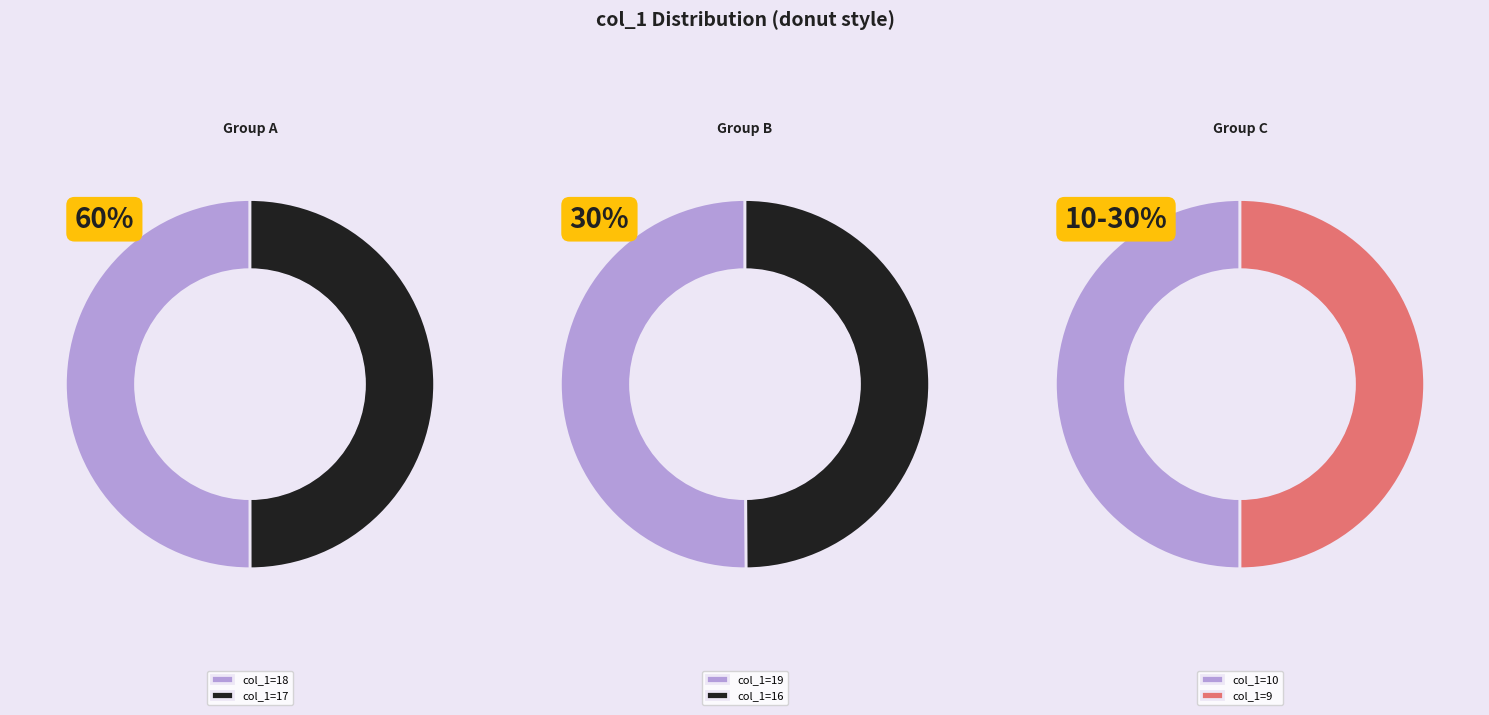

The 18 slice represents 20% of the pie. True or false?

False